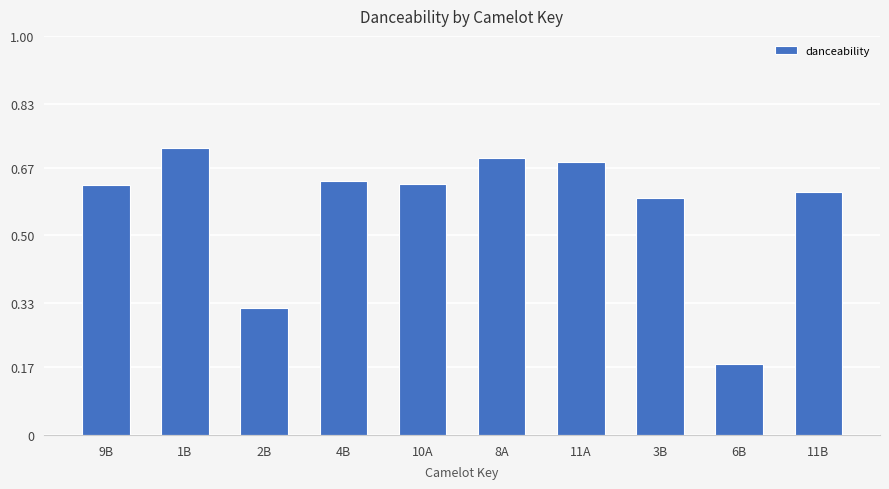

What is the difference between the maximum and minimum values?

0.5